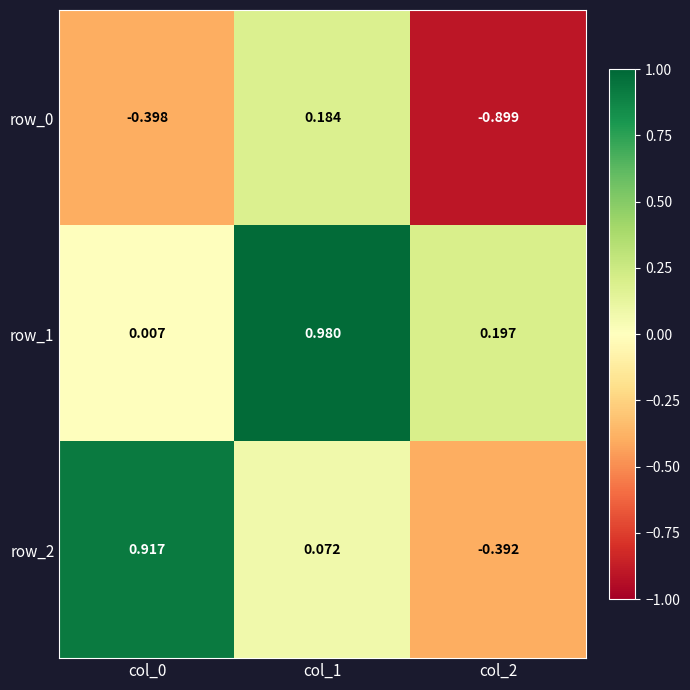

What is the total value across all series at col_1?

1.2